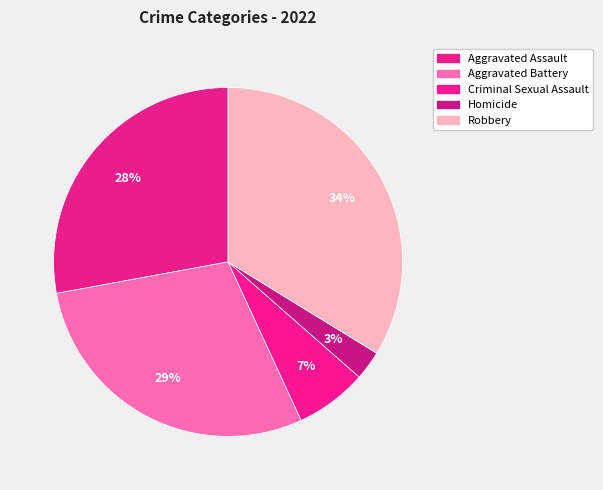

Does any single category account for the majority?

No